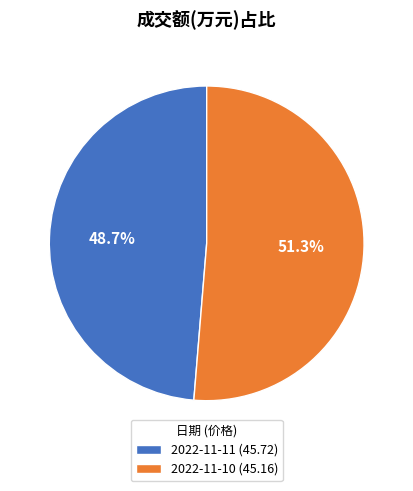

Rank the categories by value from highest to lowest.

2022-11-10 (45.16), 2022-11-11 (45.72)